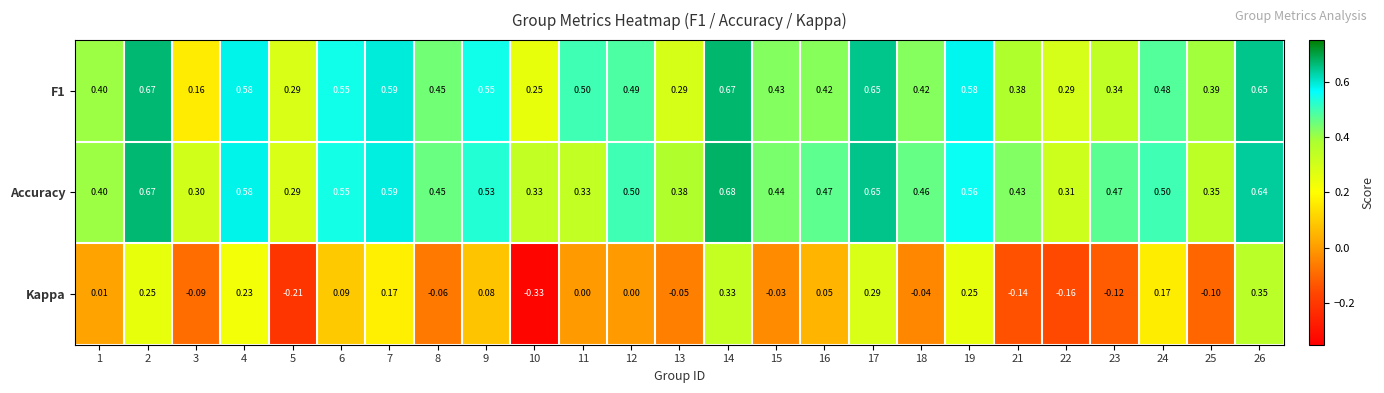

Which series has the largest total across all categories?

Accuracy